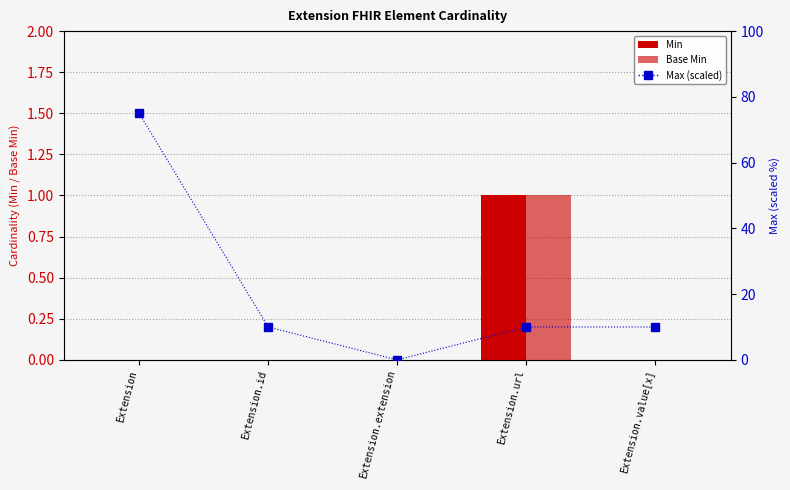

What are all the series names shown in the legend?

Min, Base Min, Max (scaled)